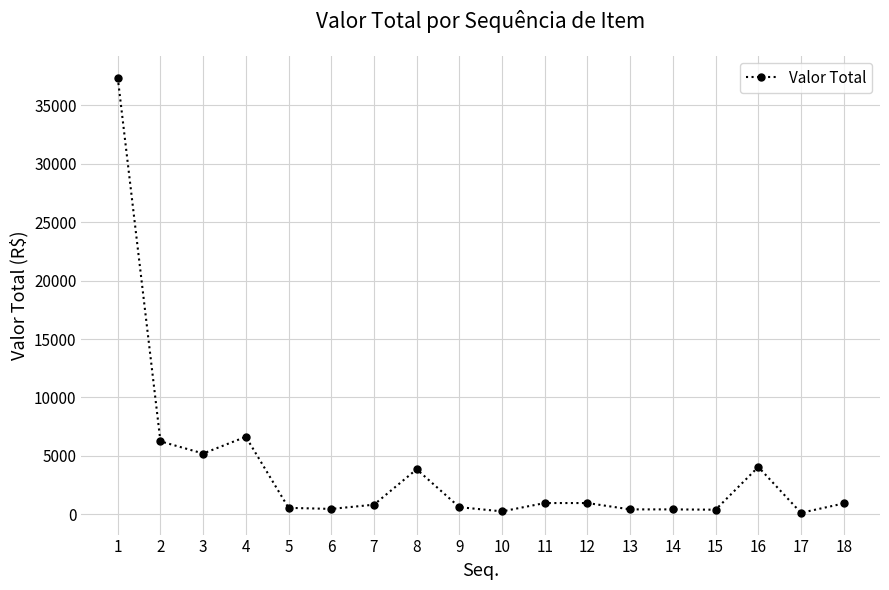

What is the difference between the second highest and minimum values?

6512.6